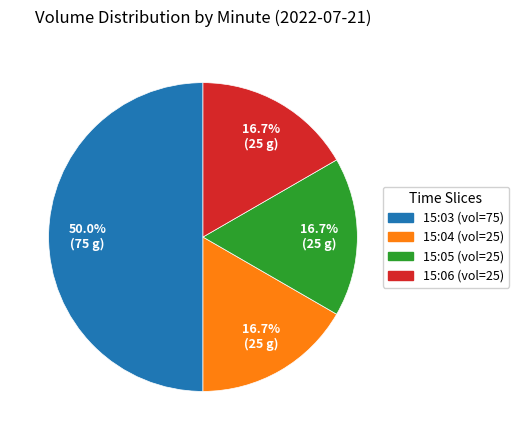

What portion of the pie excludes 15:06?

83.3%